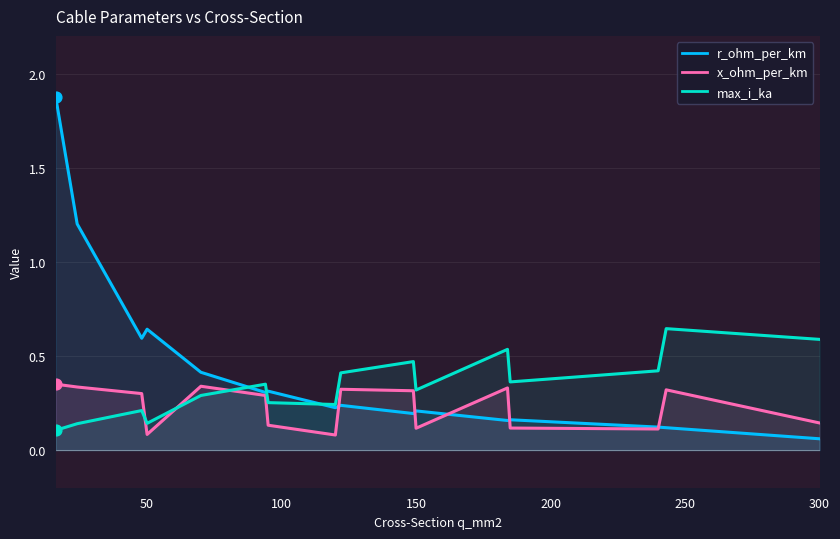

Which series has the largest range (max minus min)?

r_ohm_per_km